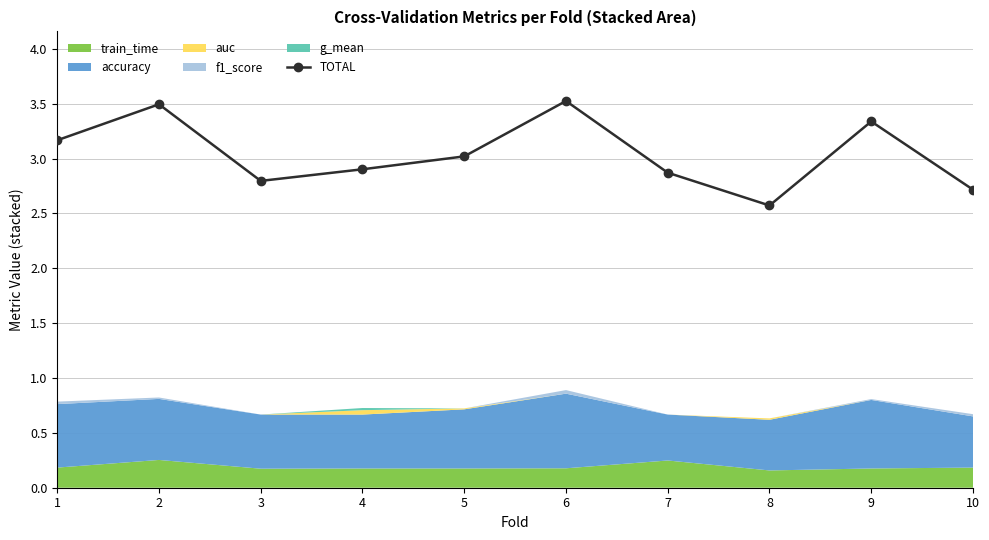

Reading right to left, list all the values displayed in this chart.

2.7	3.3	2.6	2.9	3.5	3.0	2.9	2.8	3.5	3.2